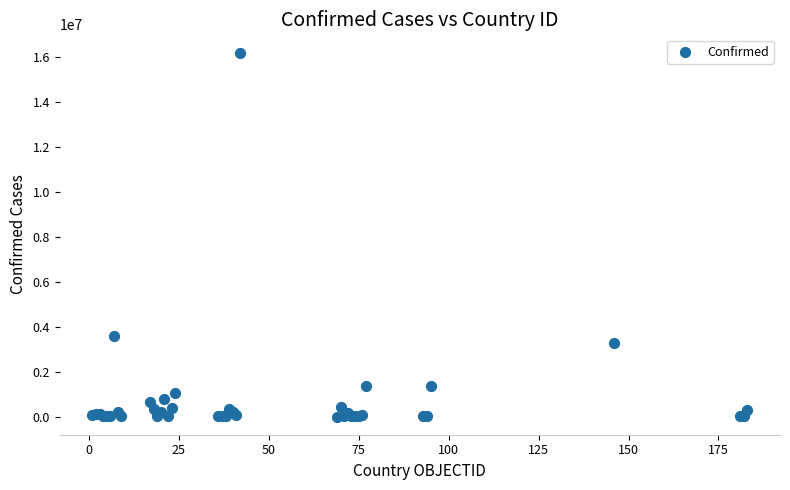

What Y value in the scatter plot is closest to 8097224?

3586736